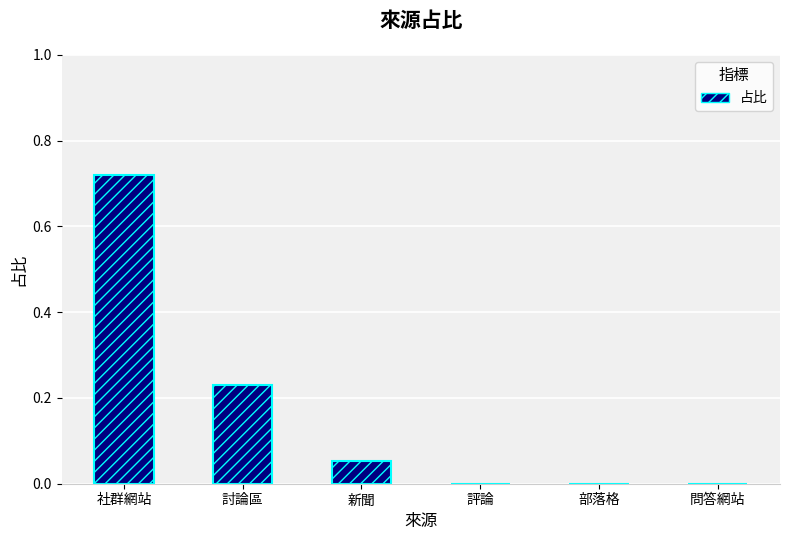

The value at 部落格 is 0.0. True or false?

True